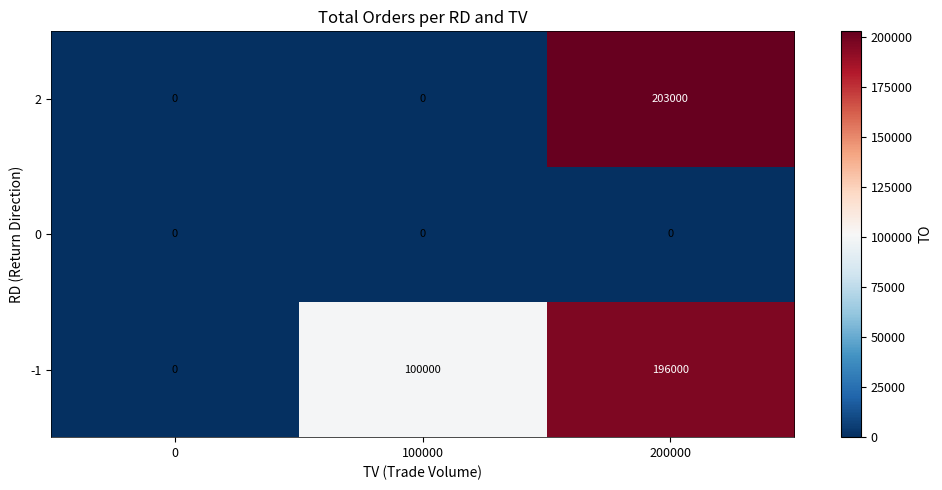

List the series in order of their overall mean, lowest first.

0, 2, -1